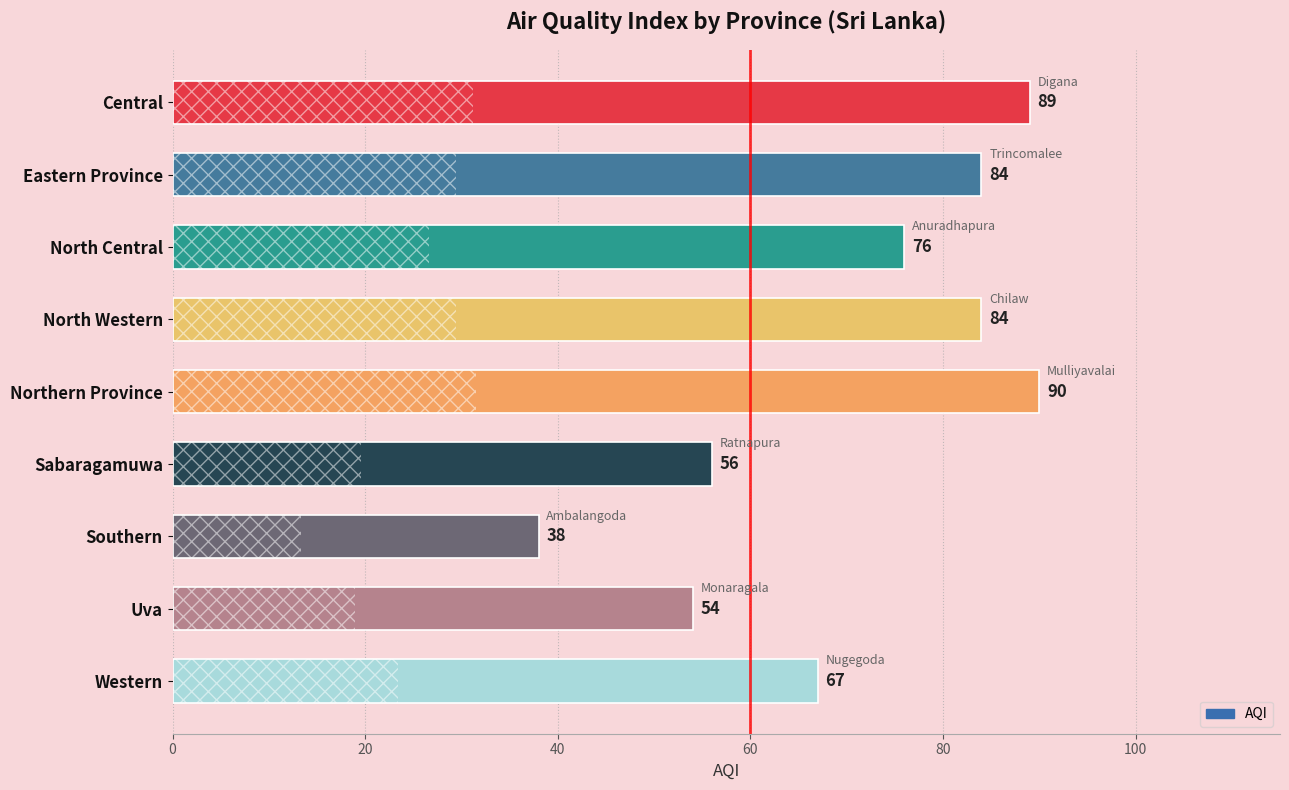

What is the ratio of the value at Western to the value at Northern Province?

0.7